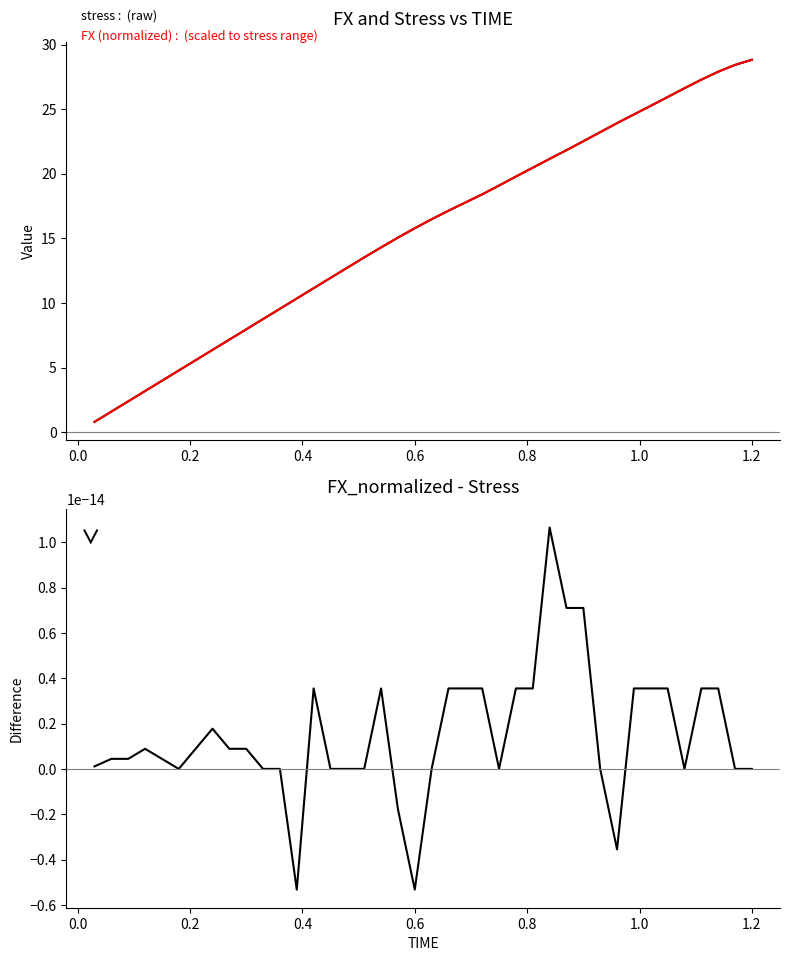

True or false: FX_norm - stress has more than 0 points higher than both neighbors.

True